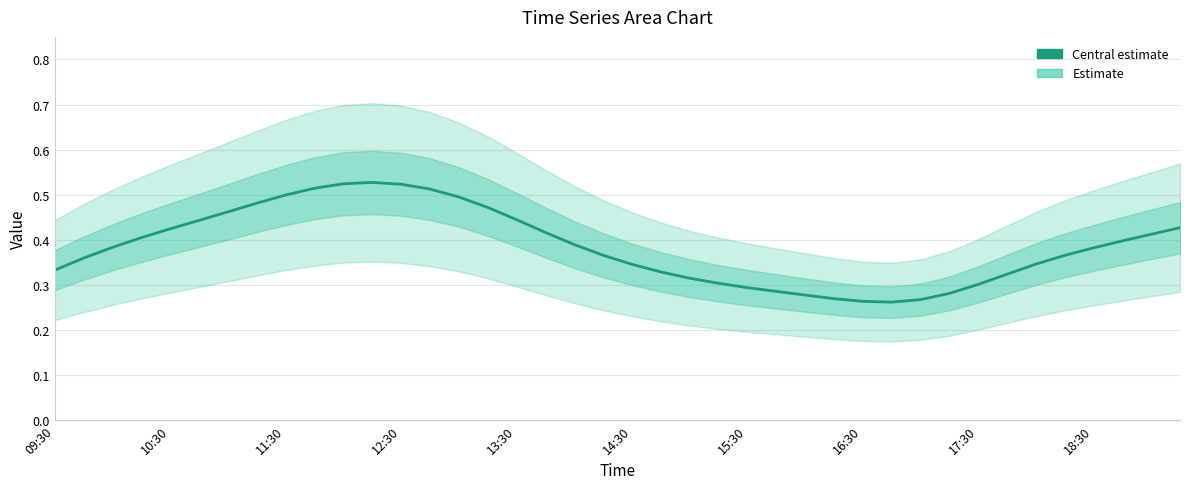

Does the chart display data point markers on the line(s)?

No